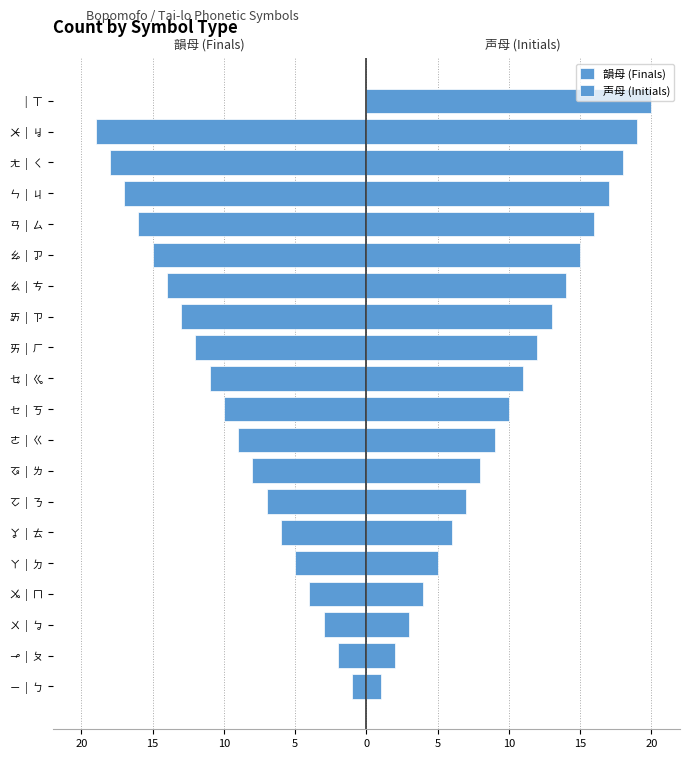

What is the highest value of the 声母 (Initials) series?

20